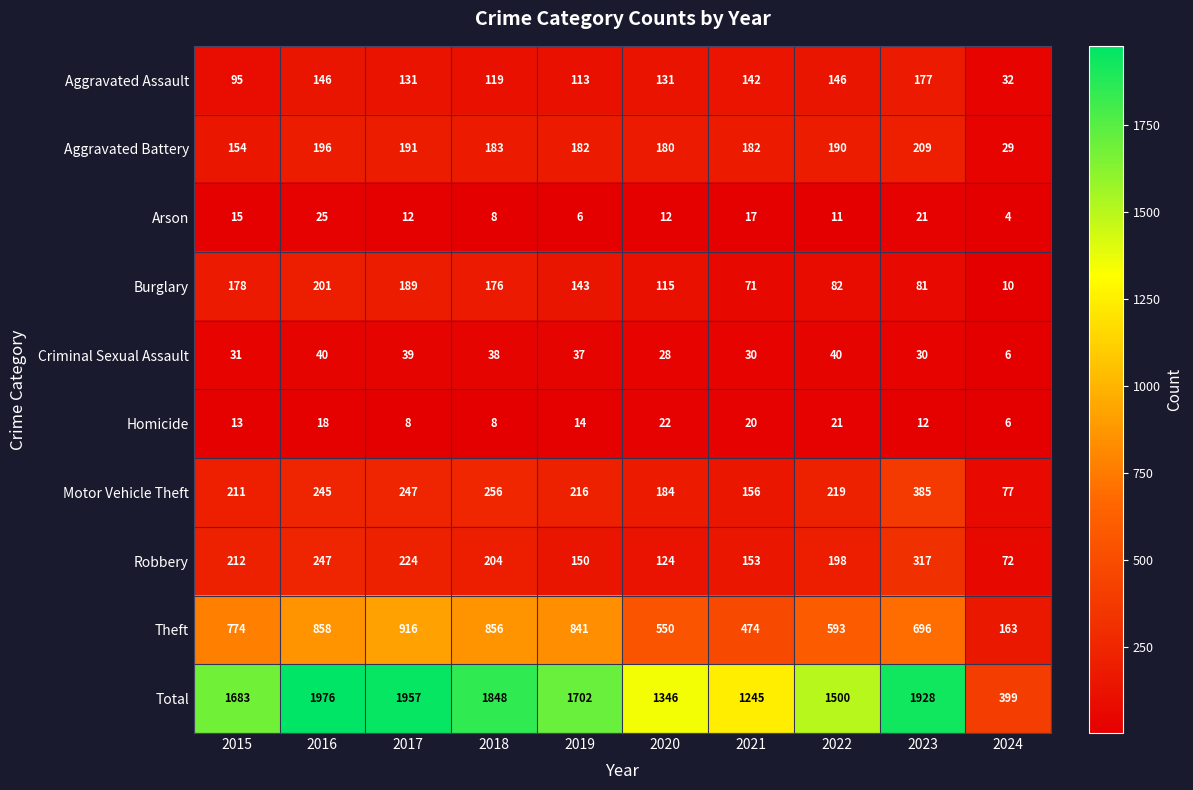

At how many categories does at least one series exceed 898?

9